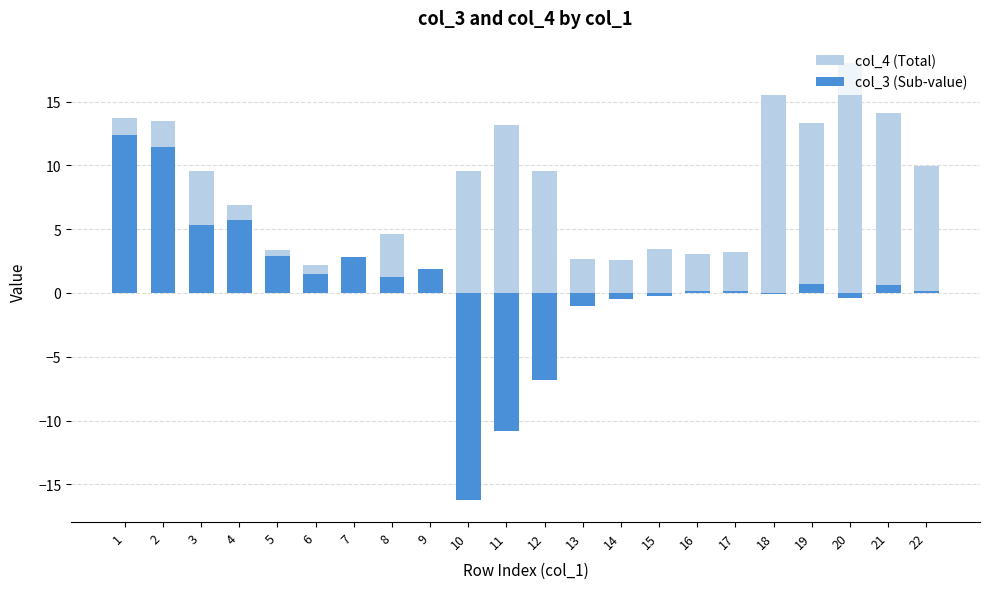

The value of col_4 (Total) at 2 is 13.5. True or false?

True